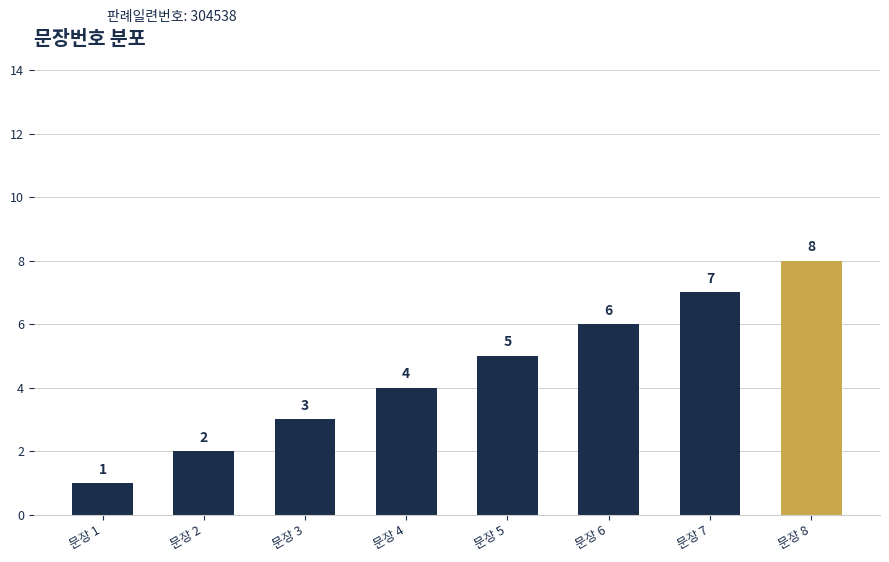

Which category has the highest value across all series?

문장 8